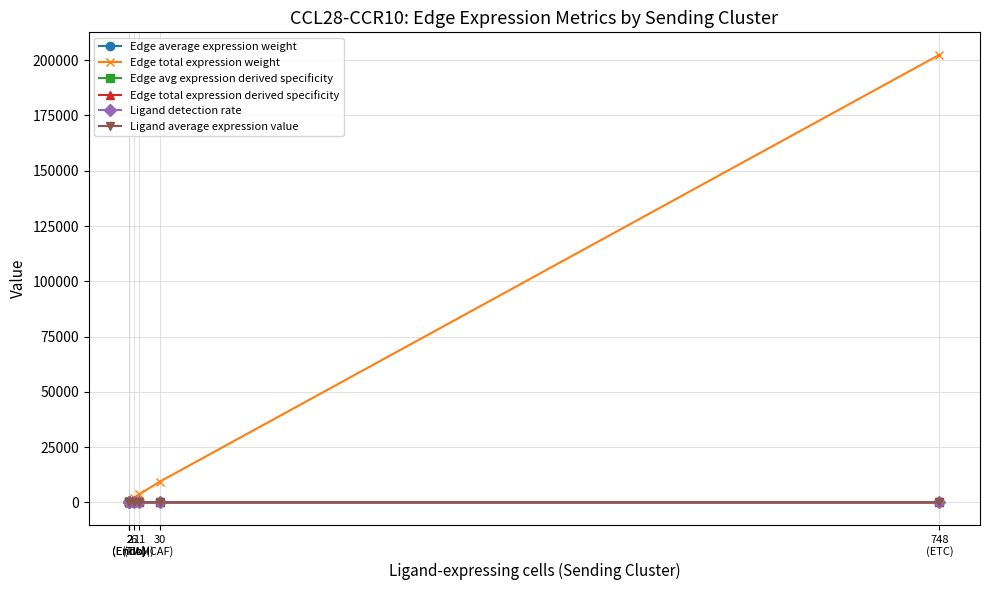

Read the Edge total expression weight value at 11
(TAM).

3615.3